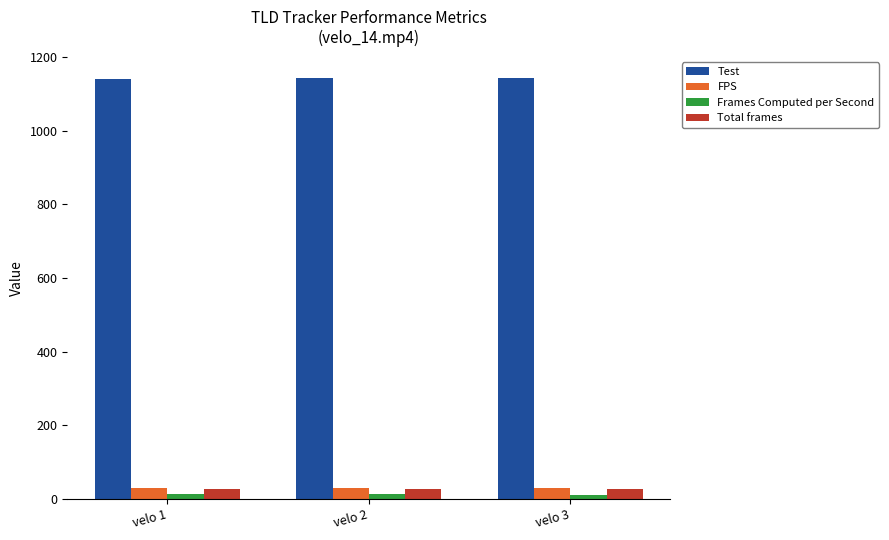

The value of Test at velo 2 is 394.1. True or false?

False